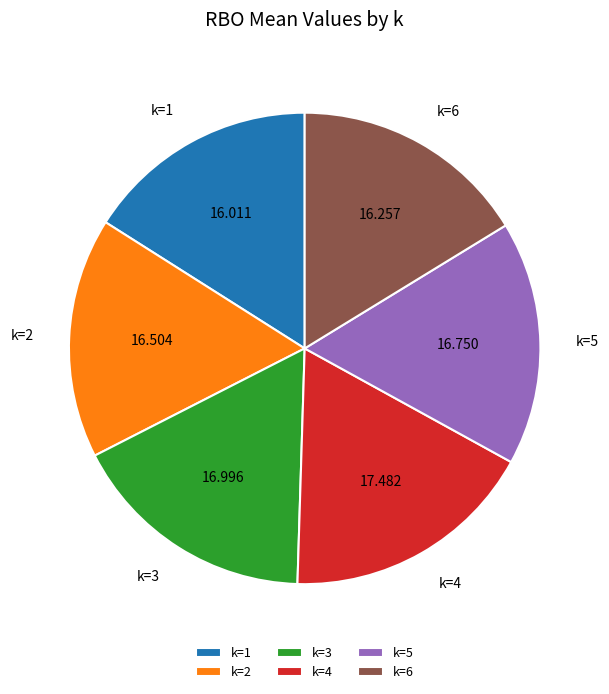

Does k=6 represent more than half of the total?

No